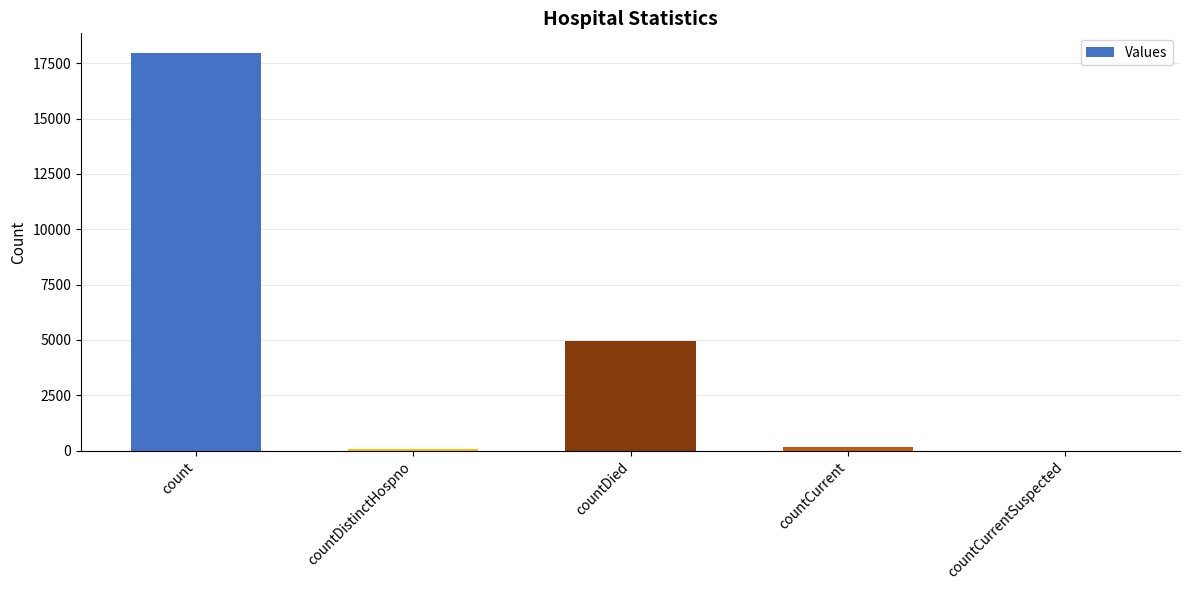

True or false: the data shows 10630 at count.

False